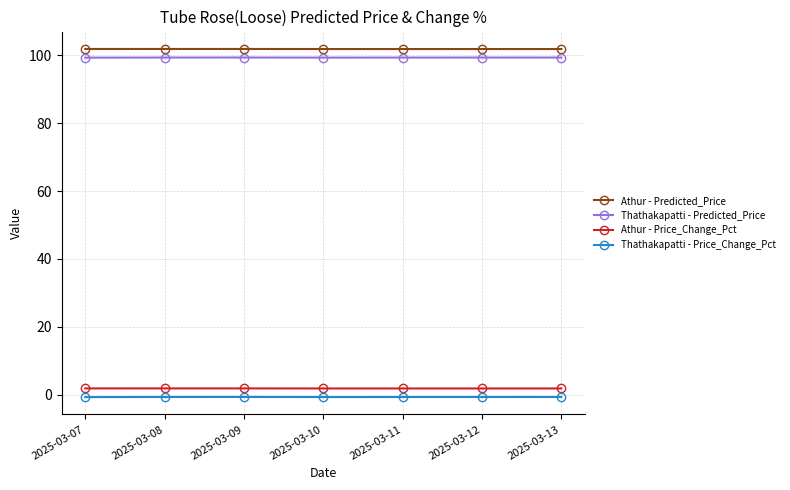

Is it true that Thathakapatti - Predicted_Price equals 99.3 at 2025-03-13?

True